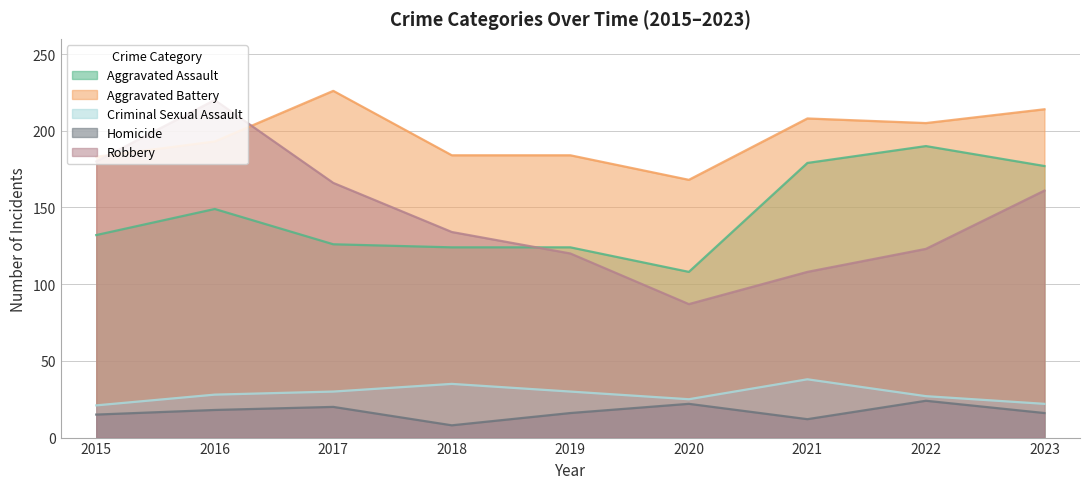

What are all the series names shown in the legend?

Aggravated Assault, Aggravated Battery, Criminal Sexual Assault, Homicide, Robbery